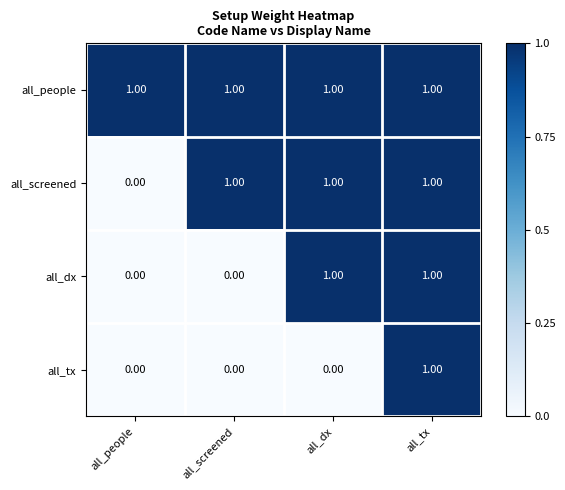

At how many categories does at least one series exceed 0?

4